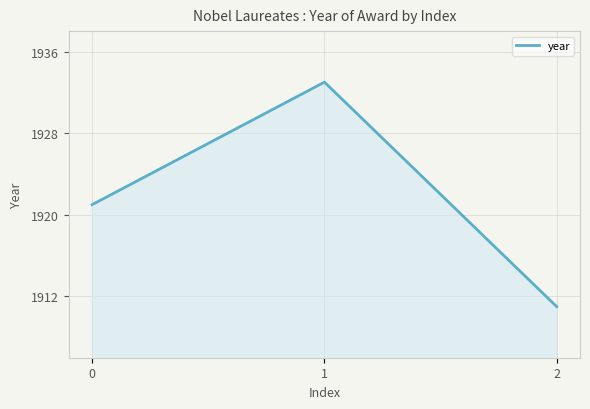

What is the difference between the maximum and minimum values?

22